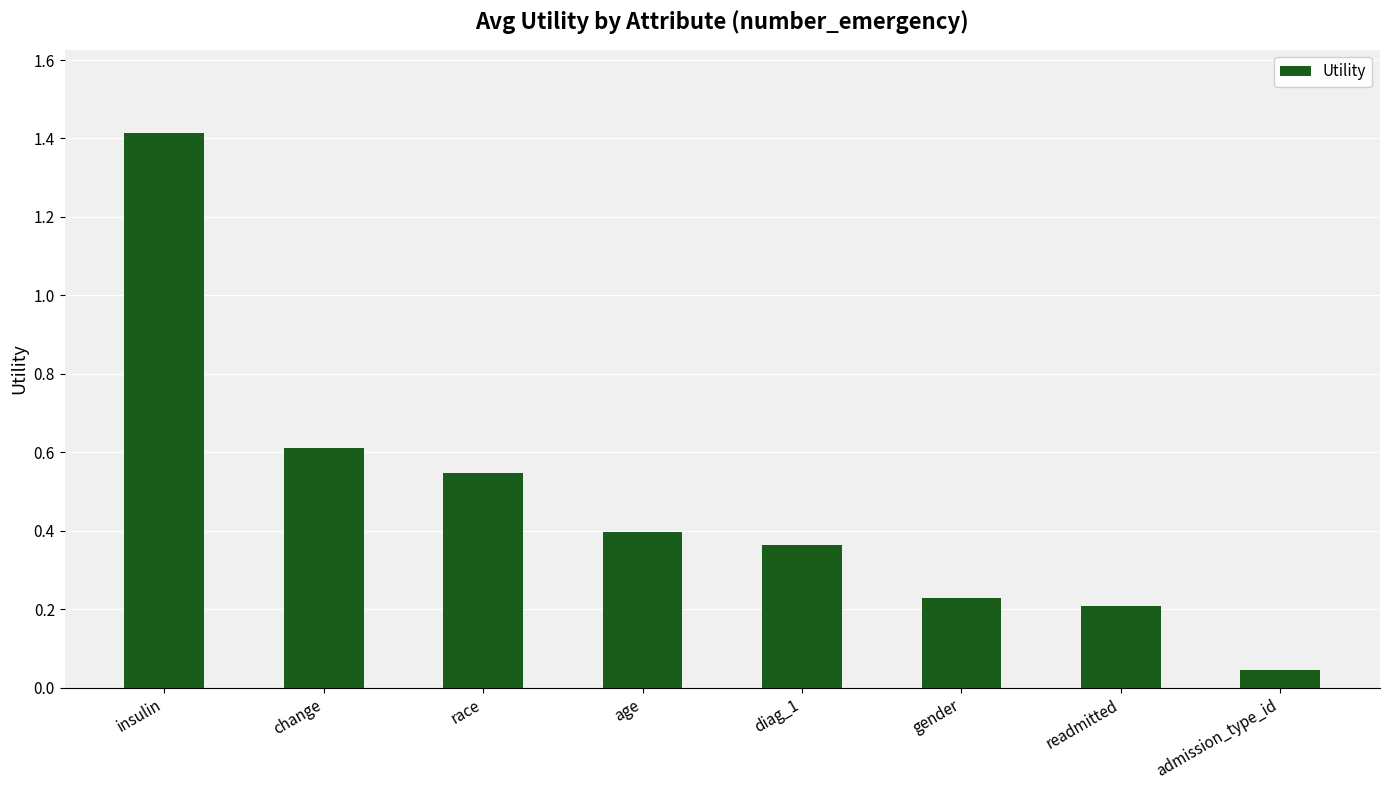

True or false: the data shows 0.2 at age.

False